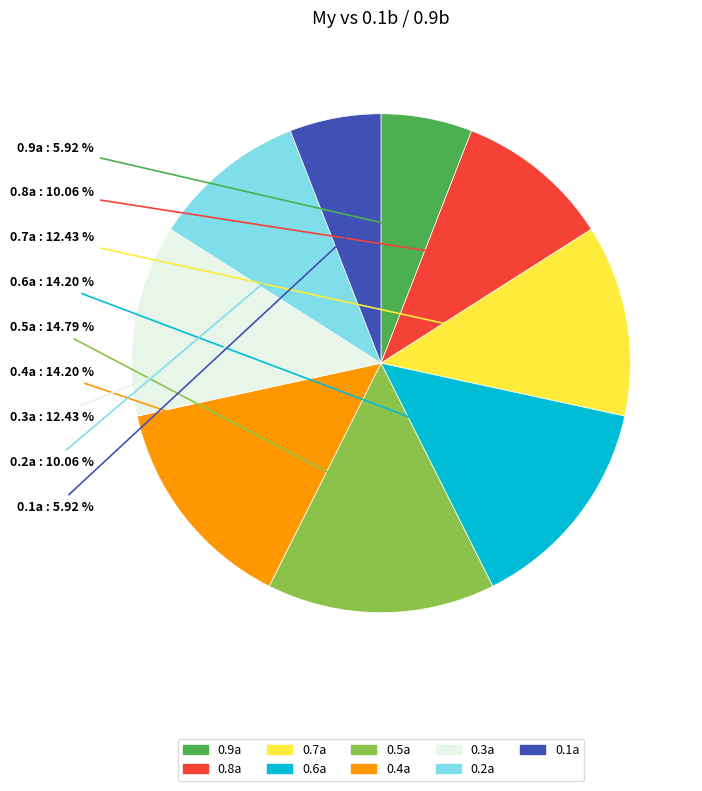

How many slices are in this pie chart?

9